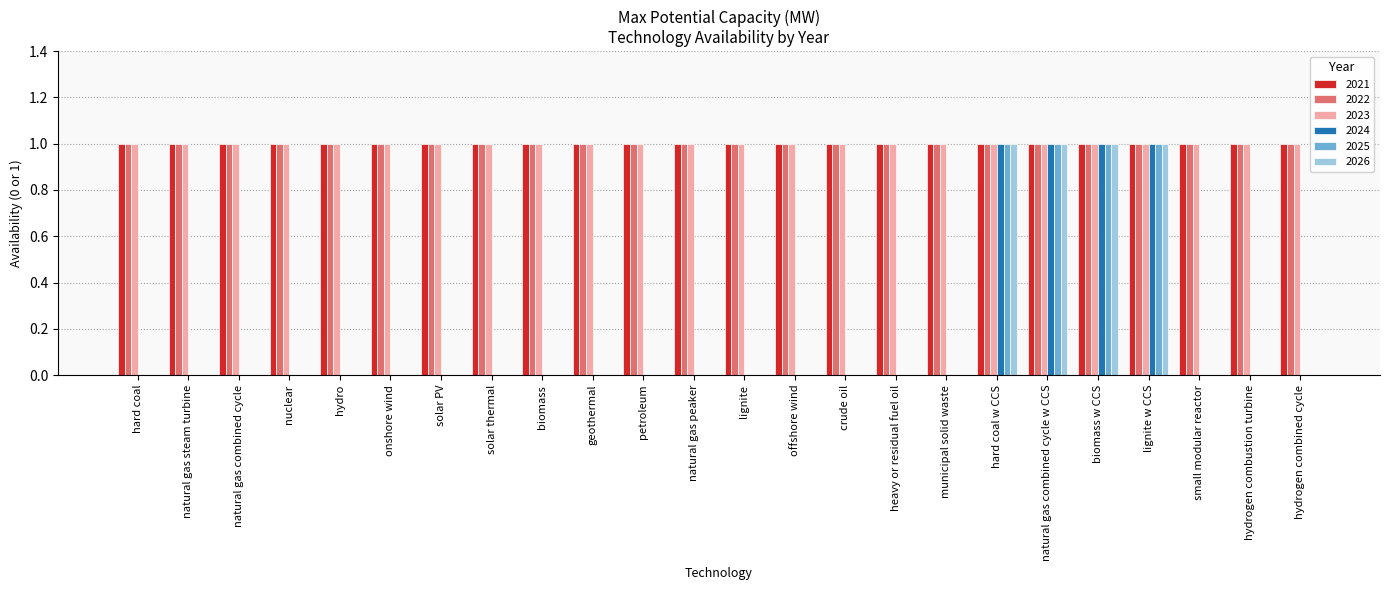

What is the maximum value shown in the chart?

1